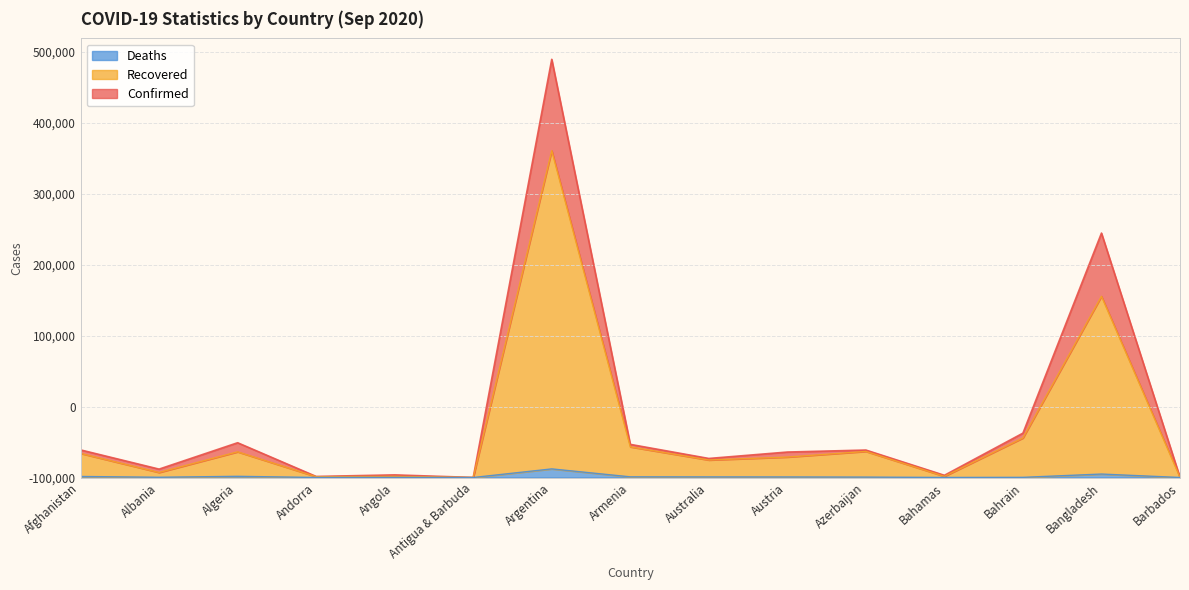

How many lines are shown in the chart?

3